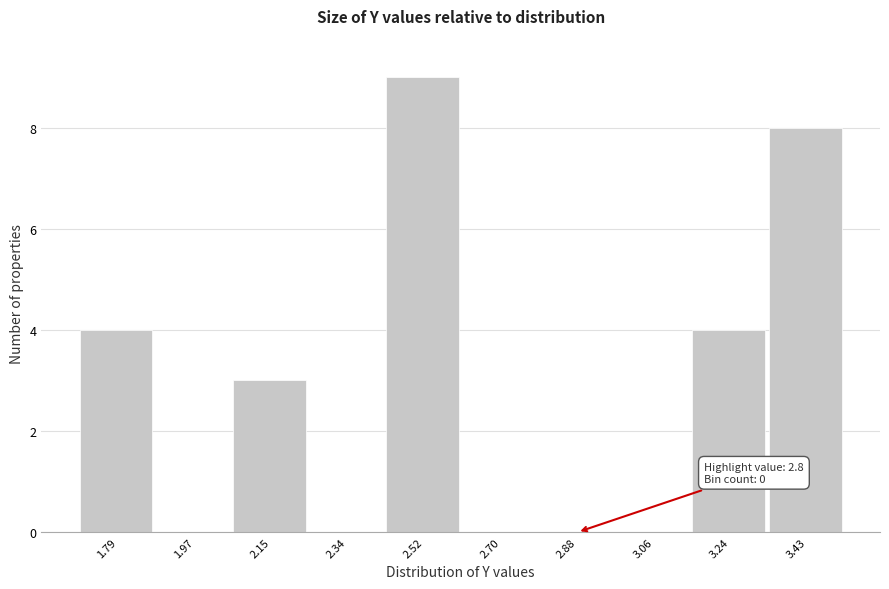

Over which range of the x-axis is the bar tallest?

2.42 to 2.60